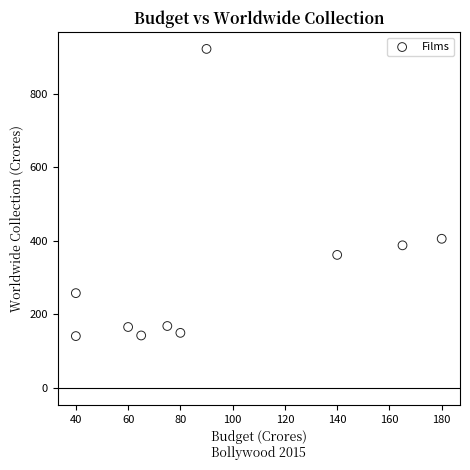

What is the average X value?

93.5